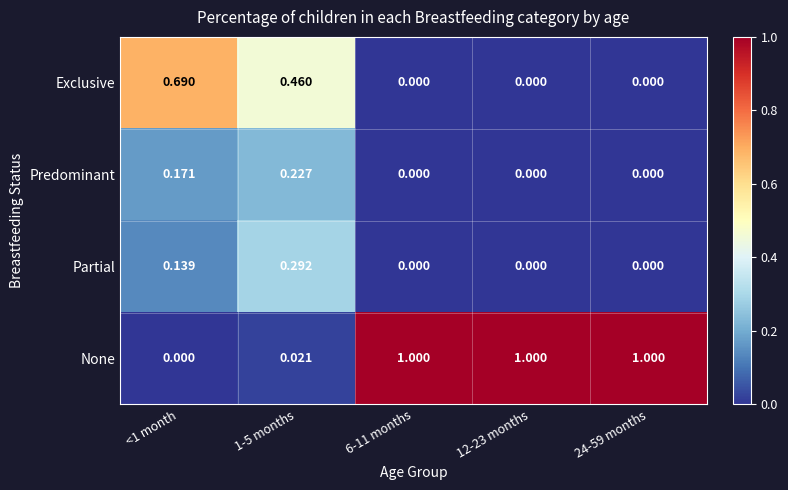

How many data points in Partial are above 0?

2